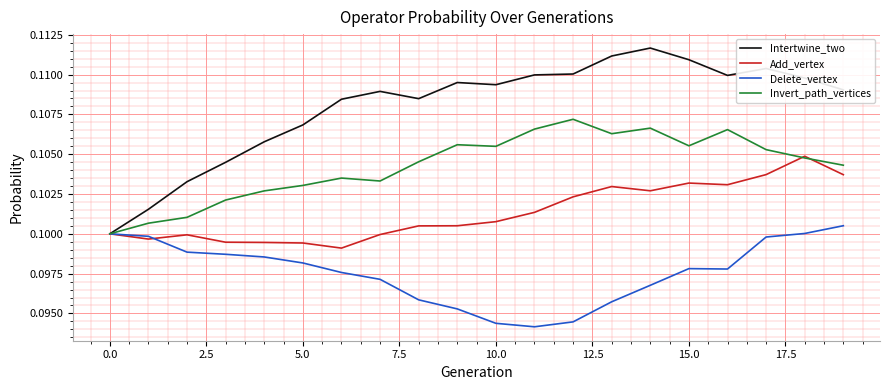

Rank the series by their maximum value, from lowest to highest.

Delete_vertex, Add_vertex, Invert_path_vertices, Intertwine_two